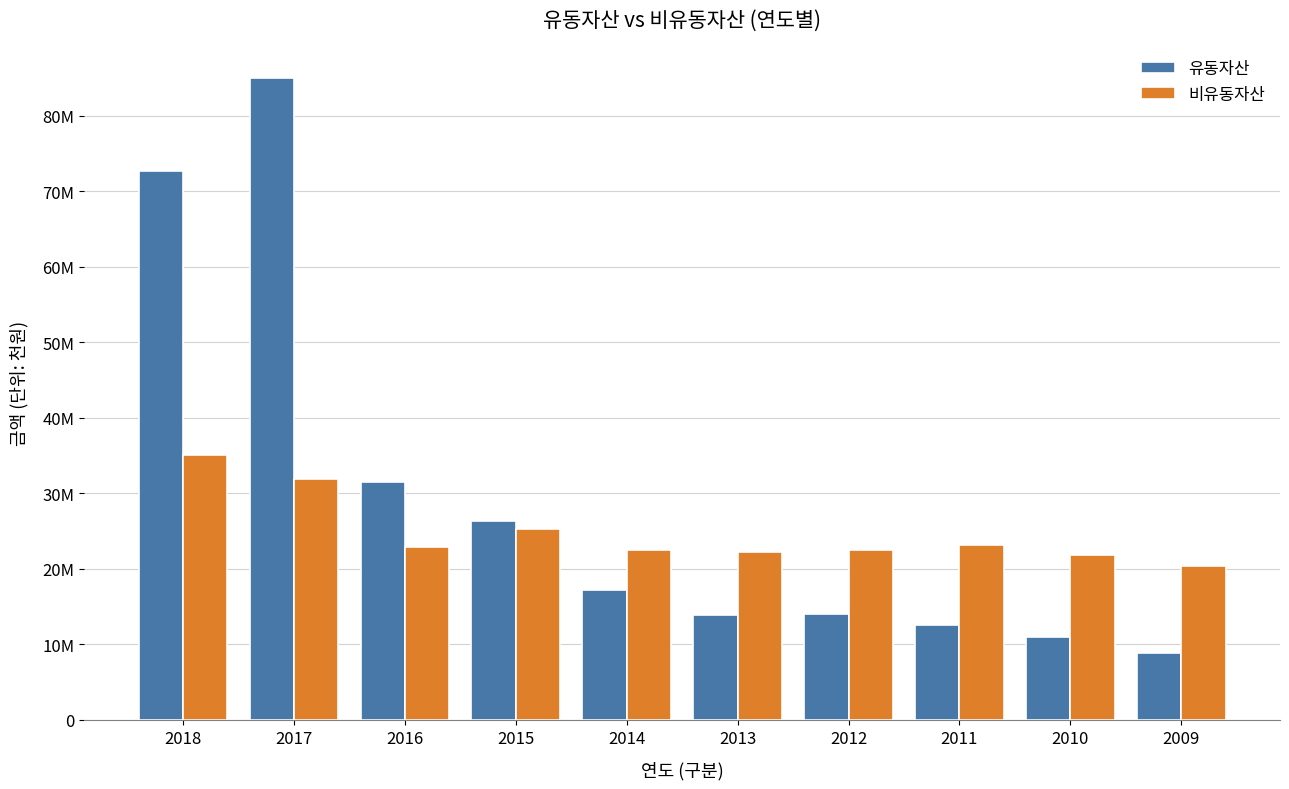

What is the average value of the 비유동자산 series?

24781679